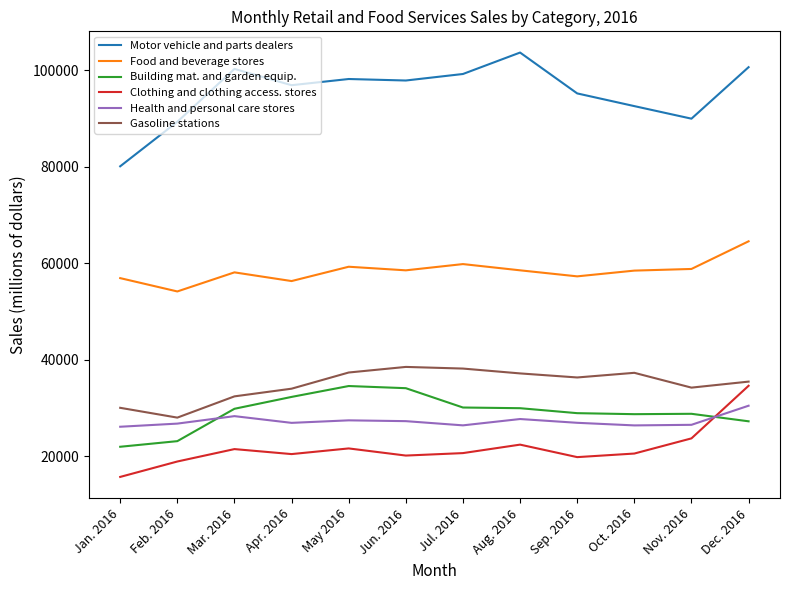

How many distinct data groups are displayed?

6